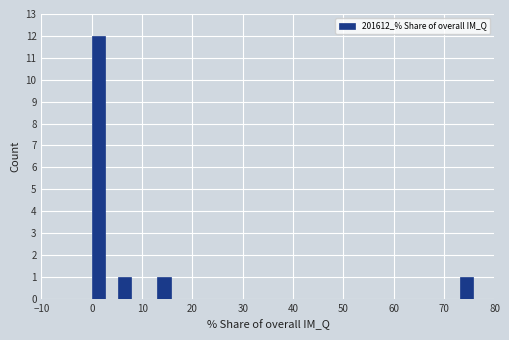

Around what value on the x-axis is the tallest bar? Give the approximate position of its centre, as read against the axis.

1